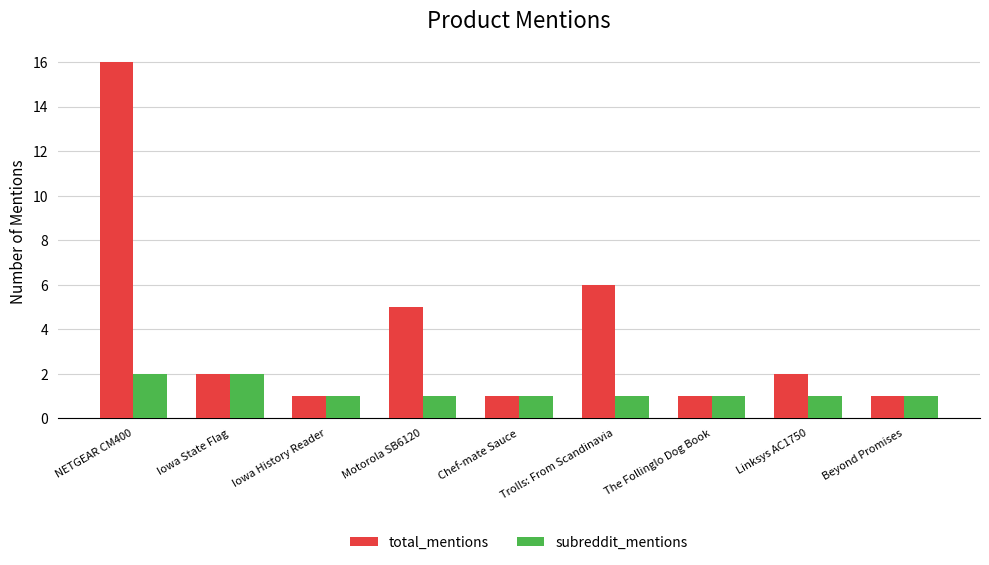

The value of total_mentions at Trolls: From Scandinavia is 10. True or false?

False